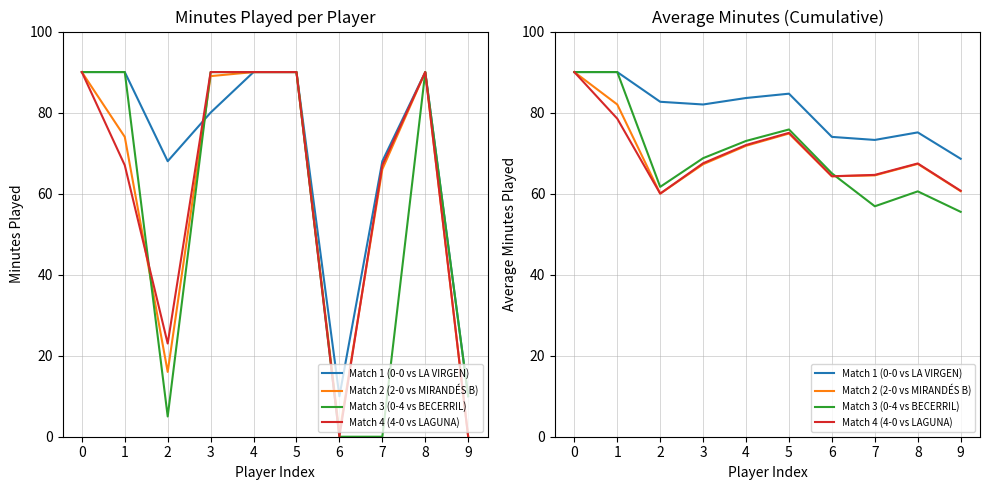

What is the total value across all series at 2?

264.3